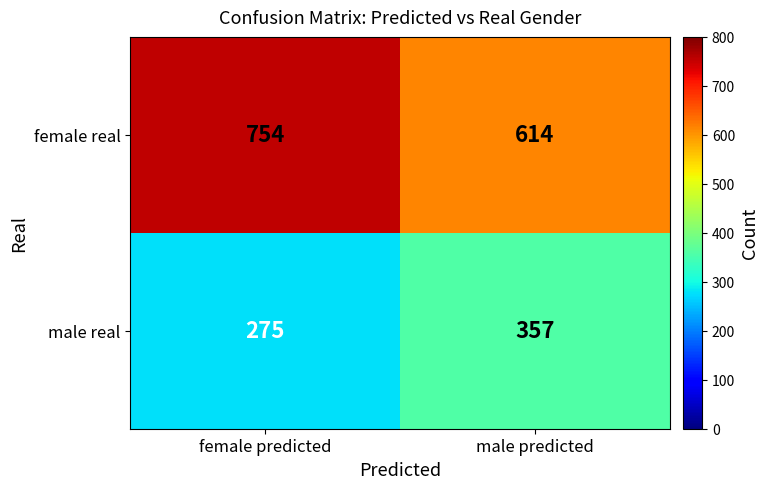

At which label is male real closest to 316?

female predicted